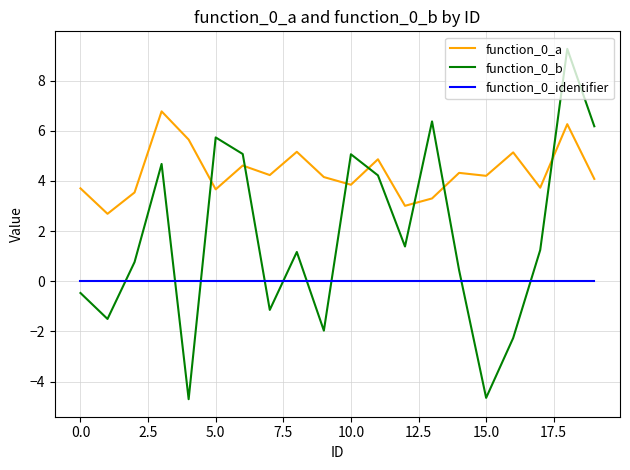

Which series has the largest total across all categories?

function_0_a